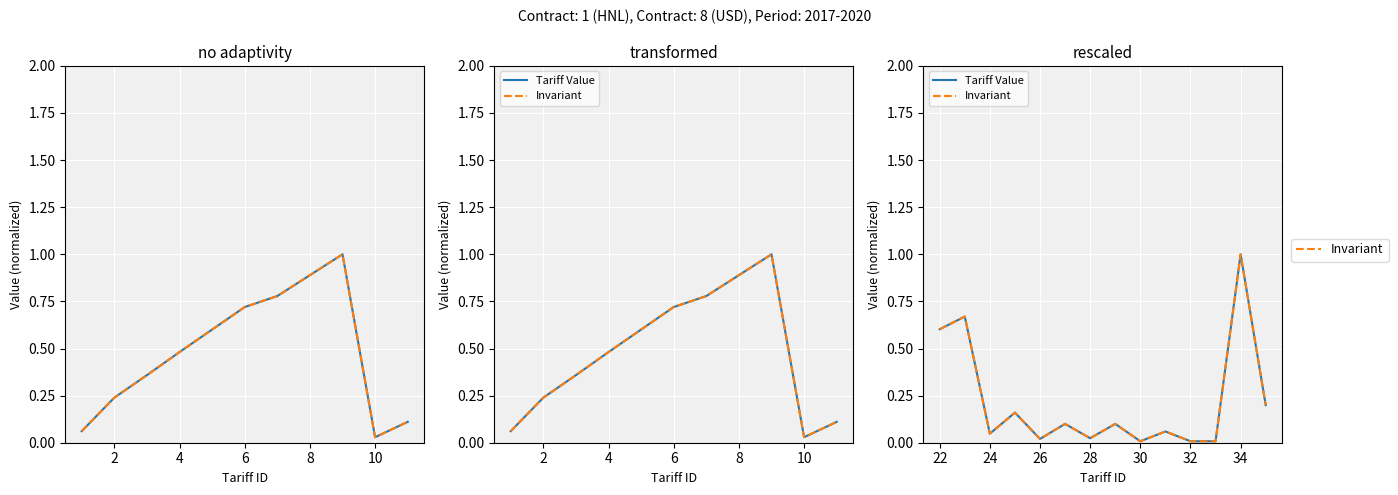

What is the highest value of the Tariff Value series?

1.0